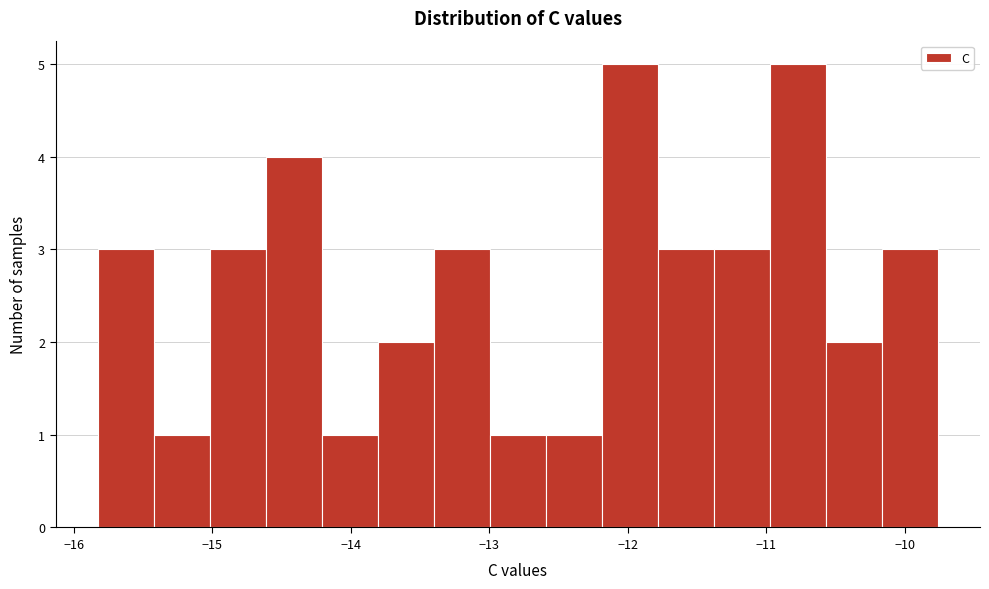

Reading left to right, list every bar in this chart as the range it spans on the x-axis followed by its height. Neither the bar edges nor the heights are printed on the chart, so give them approximately, as read against the axes.

-15.8 to -15.4: 3
-15.4 to -15.0: 1
-15.0 to -14.6: 3
-14.6 to -14.2: 4
-14.2 to -13.8: 1
-13.8 to -13.4: 2
-13.4 to -13.0: 3
-13.0 to -12.6: 1
-12.6 to -12.2: 1
-12.2 to -11.8: 5
-11.8 to -11.4: 3
-11.4 to -11.0: 3
-11.0 to -10.6: 5
-10.6 to -10.2: 2
-10.2 to -9.8: 3